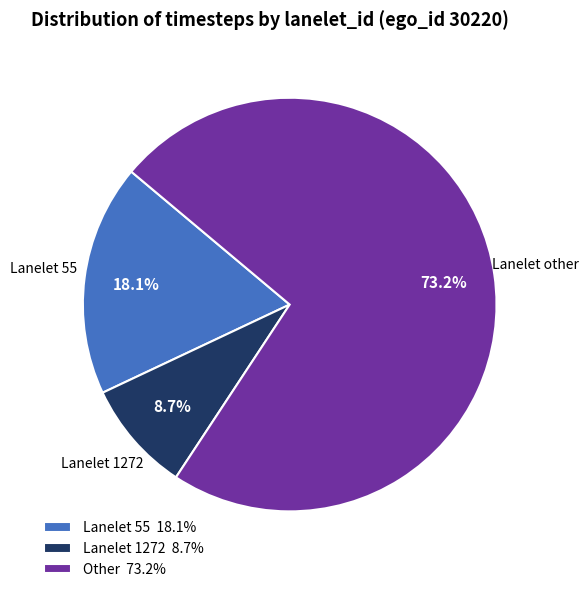

Which slice is the largest?

Other 73.2%